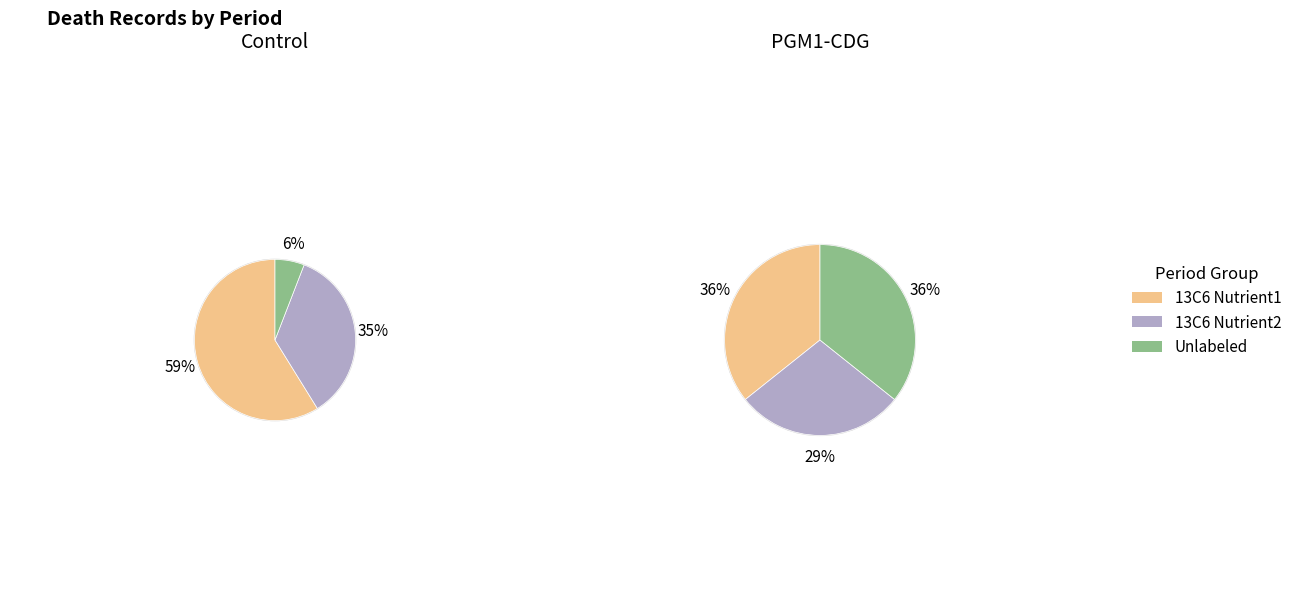

Does 1 account for over 50% of the chart?

Yes